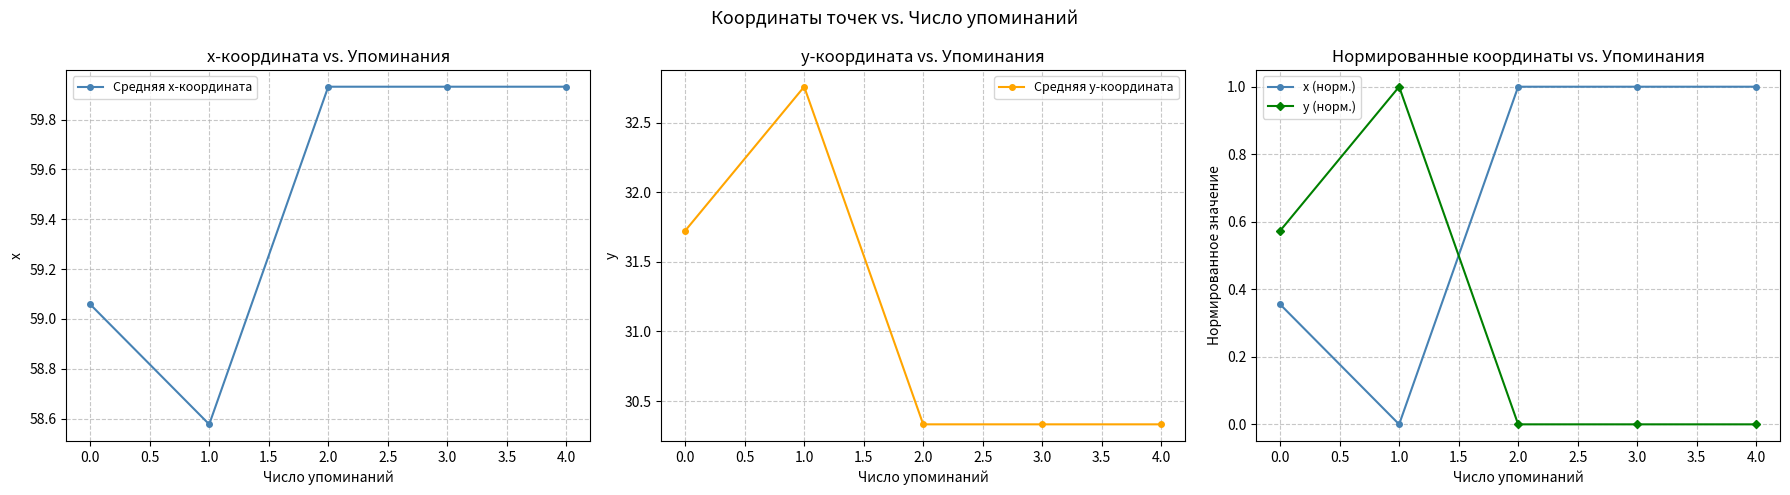

Is this an area chart (filled region under the line)?

No